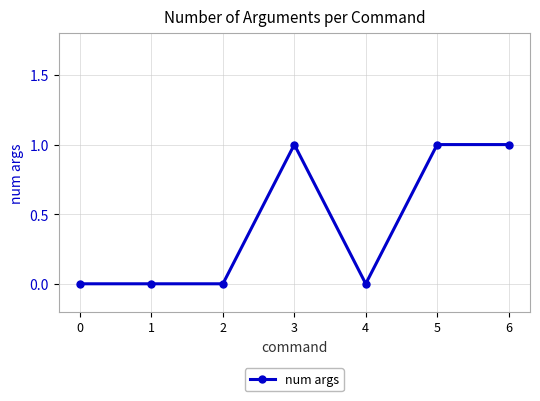

True or false: there are more than 0 points higher than both neighbors.

True